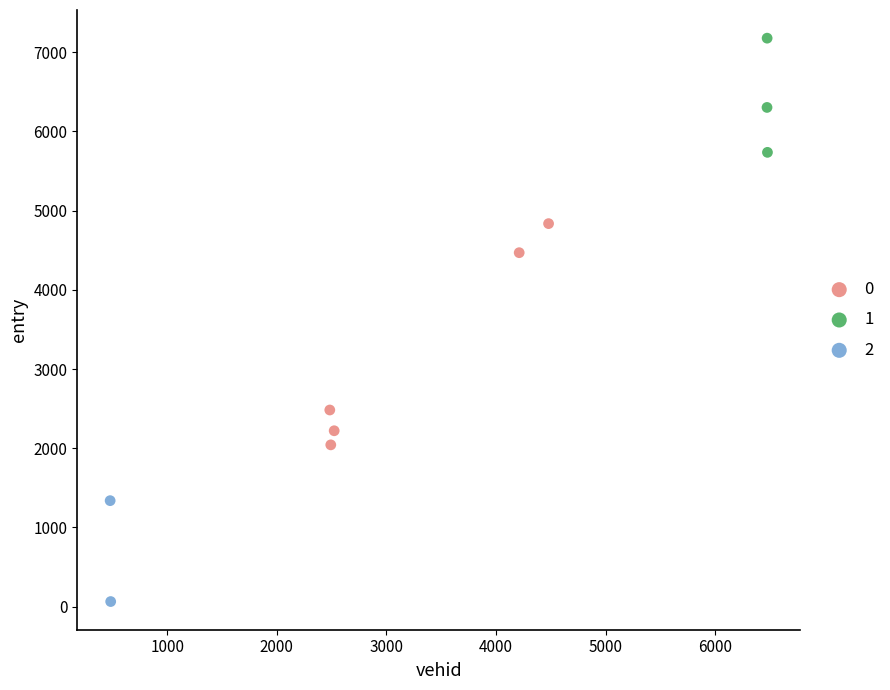

What are all the series names shown in the legend?

0, 1, 2